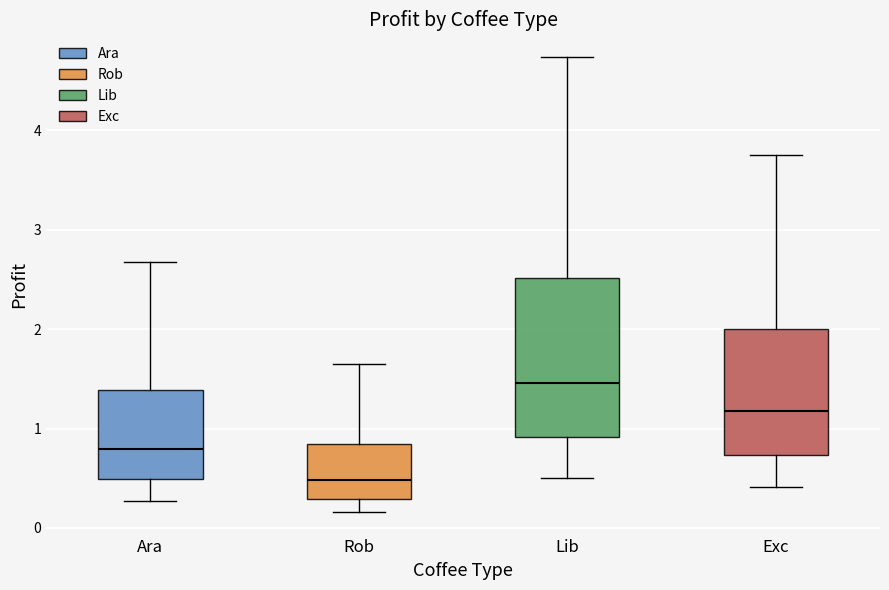

Which box has the highest median line?

Lib